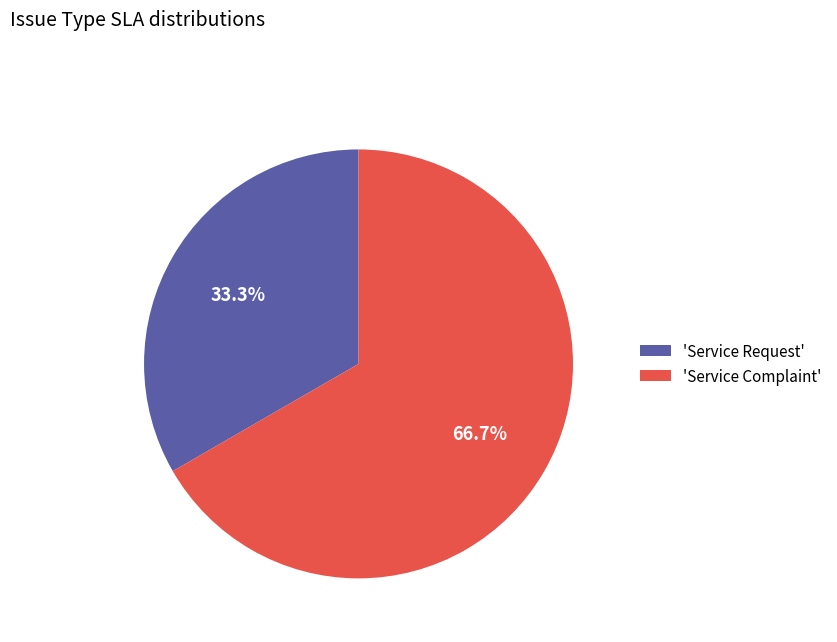

What is the total percentage of 'Service Complaint' and 'Service Request'?

100.0%